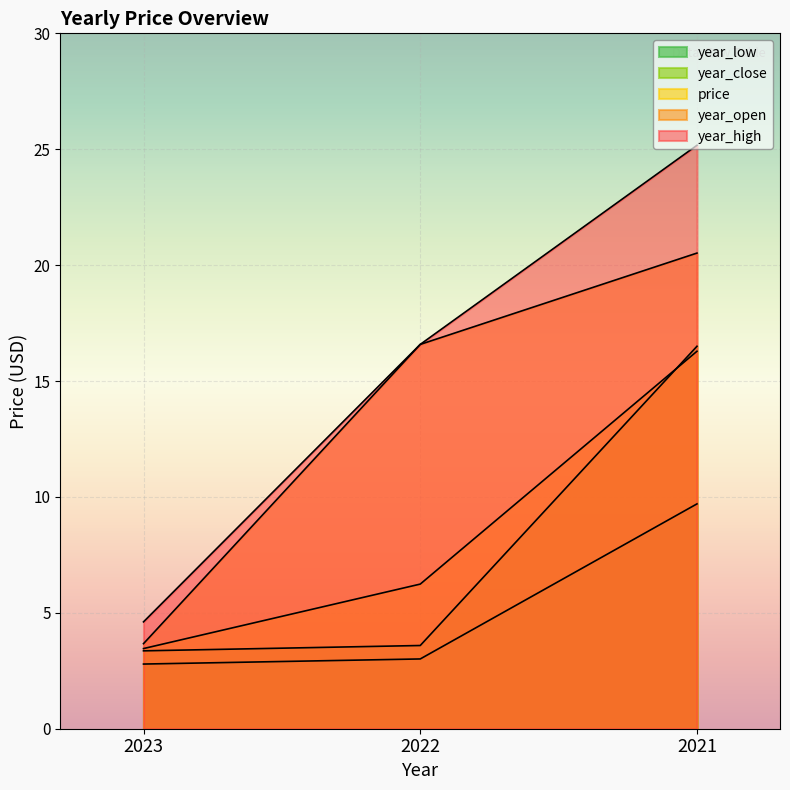

Is it true that year_low equals 1.3 at 2022?

False